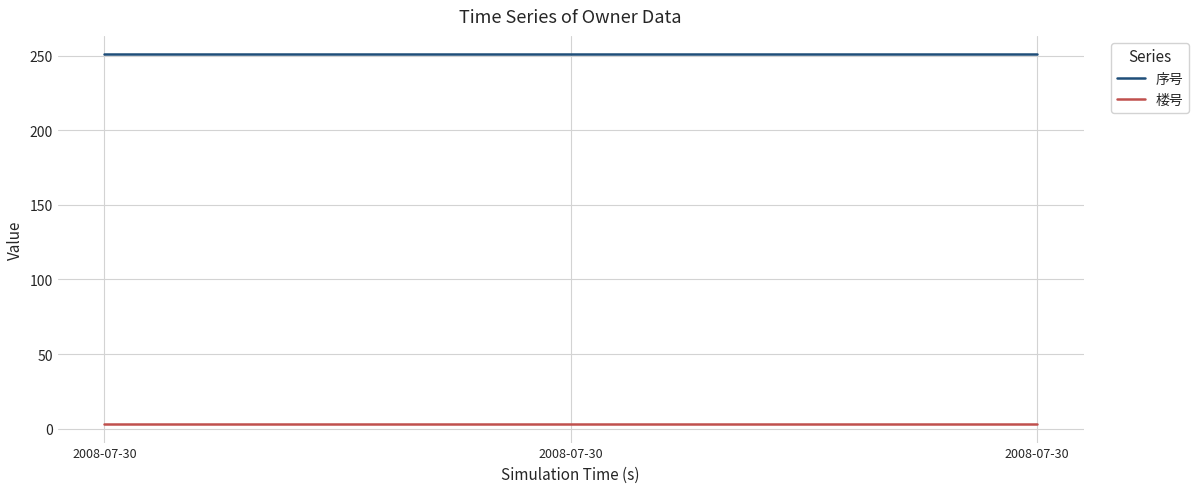

What is the maximum value shown in the chart?

251